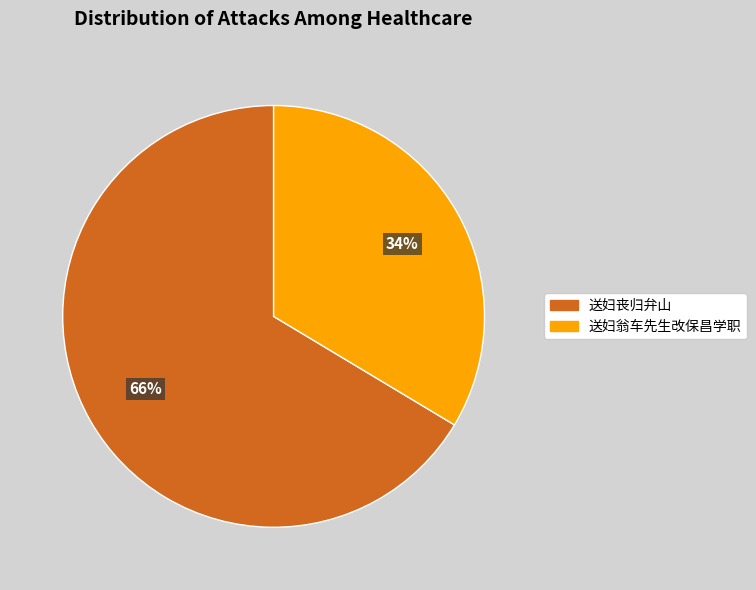

To the nearest percent, what is the combined percentage of 送妇翁车先生改保昌学职 and 送妇丧归弁山?

100%